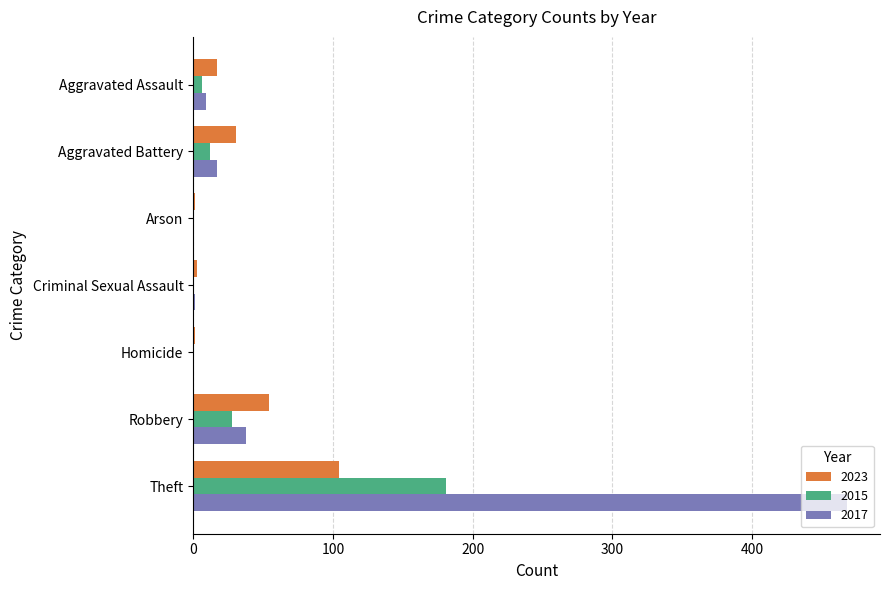

What is the total value across all series at Homicide?

1